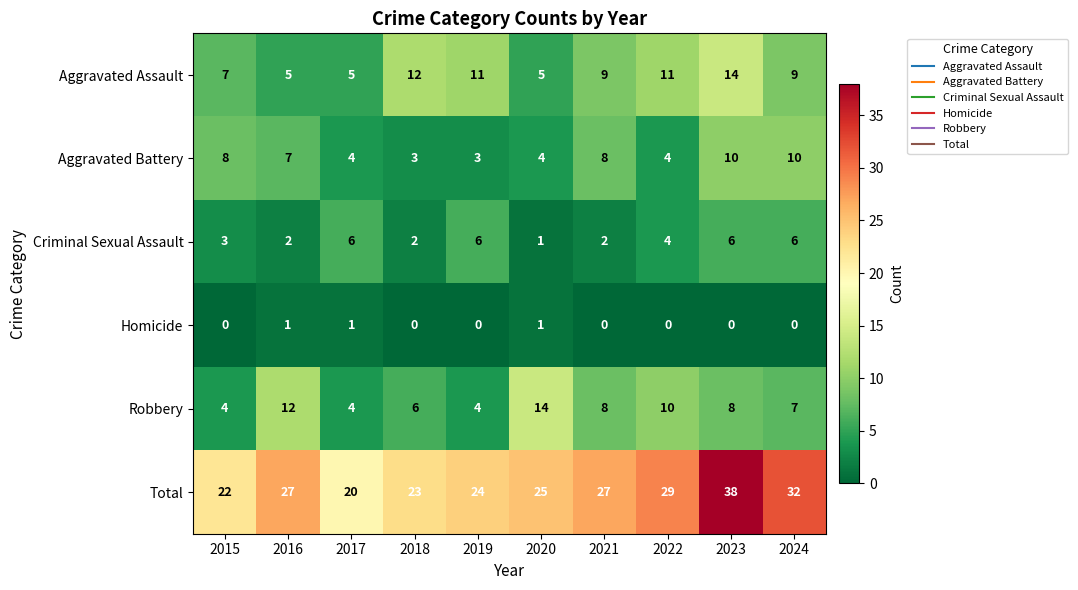

What is the total value across all series at 2021?

54